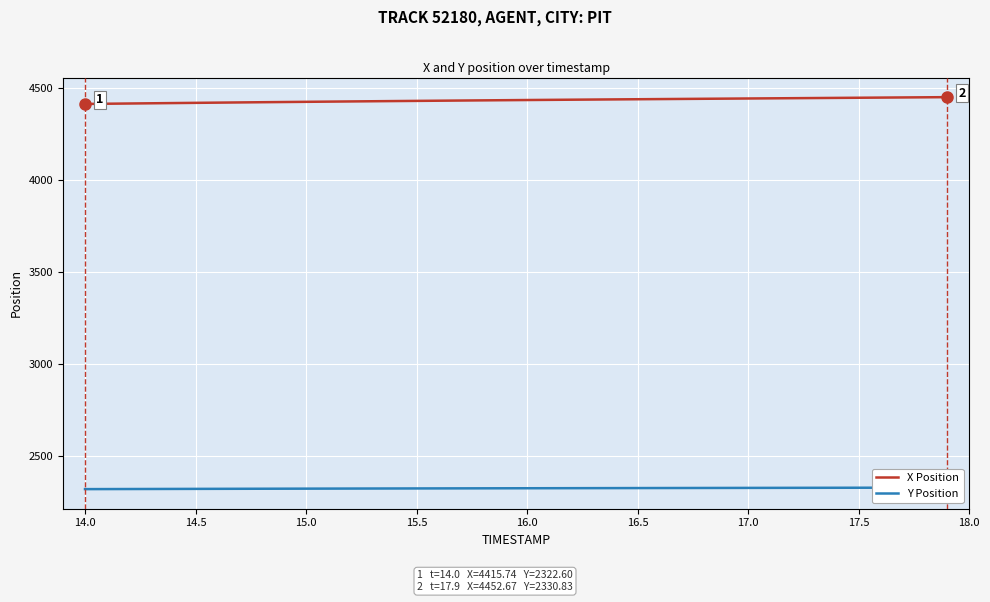

The value of X Position at 17.5 is 1239.6. True or false?

False